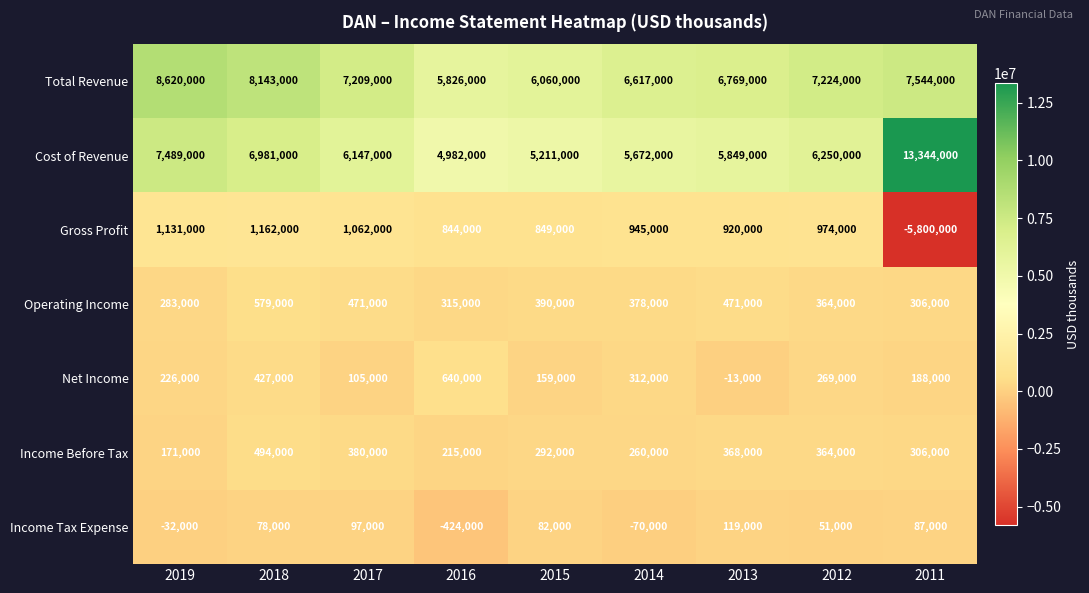

How many data points in Cost of Revenue are less than 6147000?

4